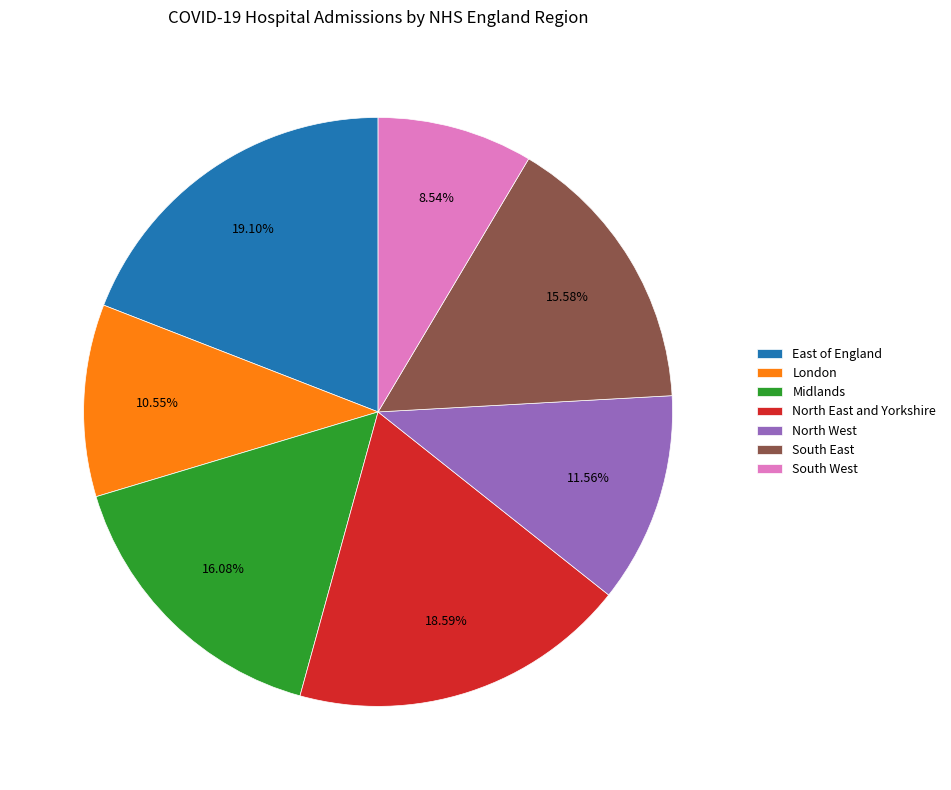

What is the smallest slice in the pie chart?

South West